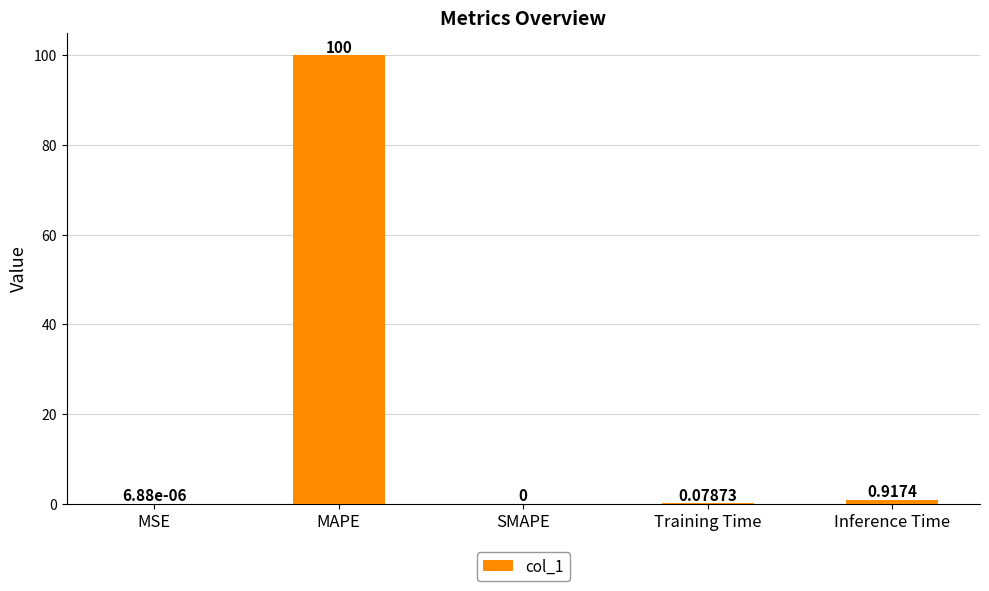

At which label is the value closest to 50?

Inference Time